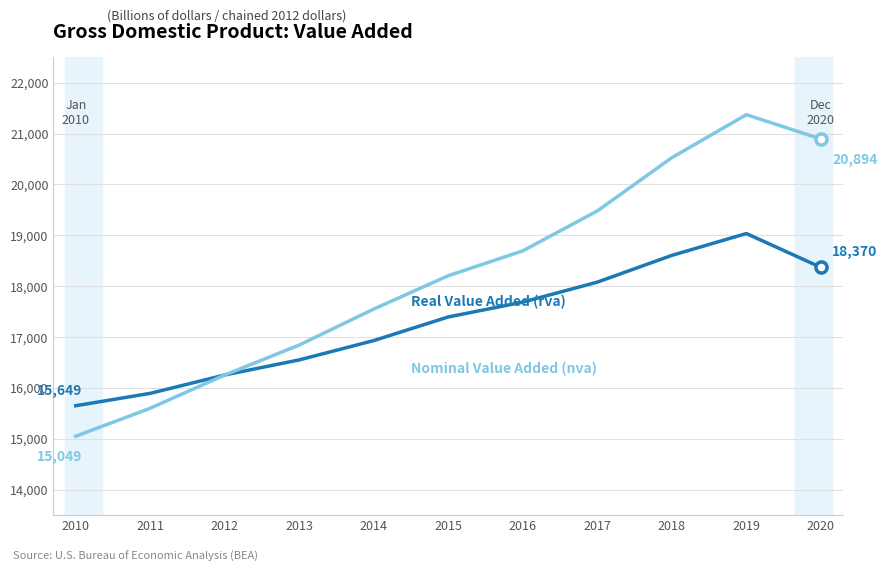

What is the spread (max minus min) of values at 2013?

292.8